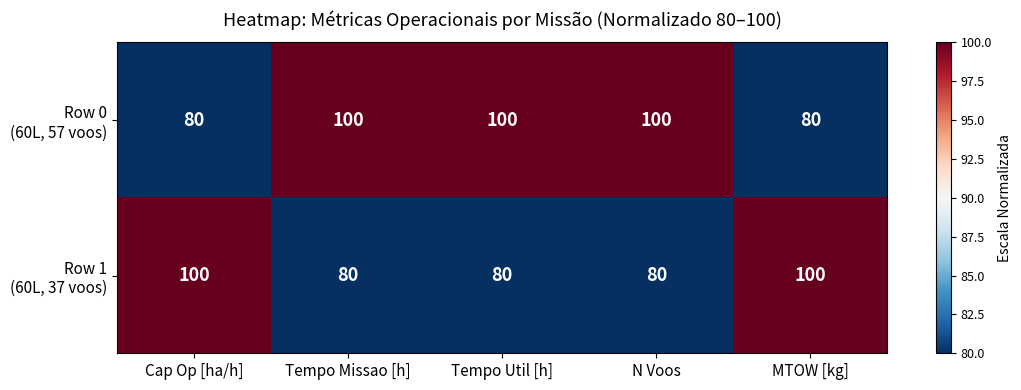

What is the spread (max minus min) of values at MTOW [kg]?

20